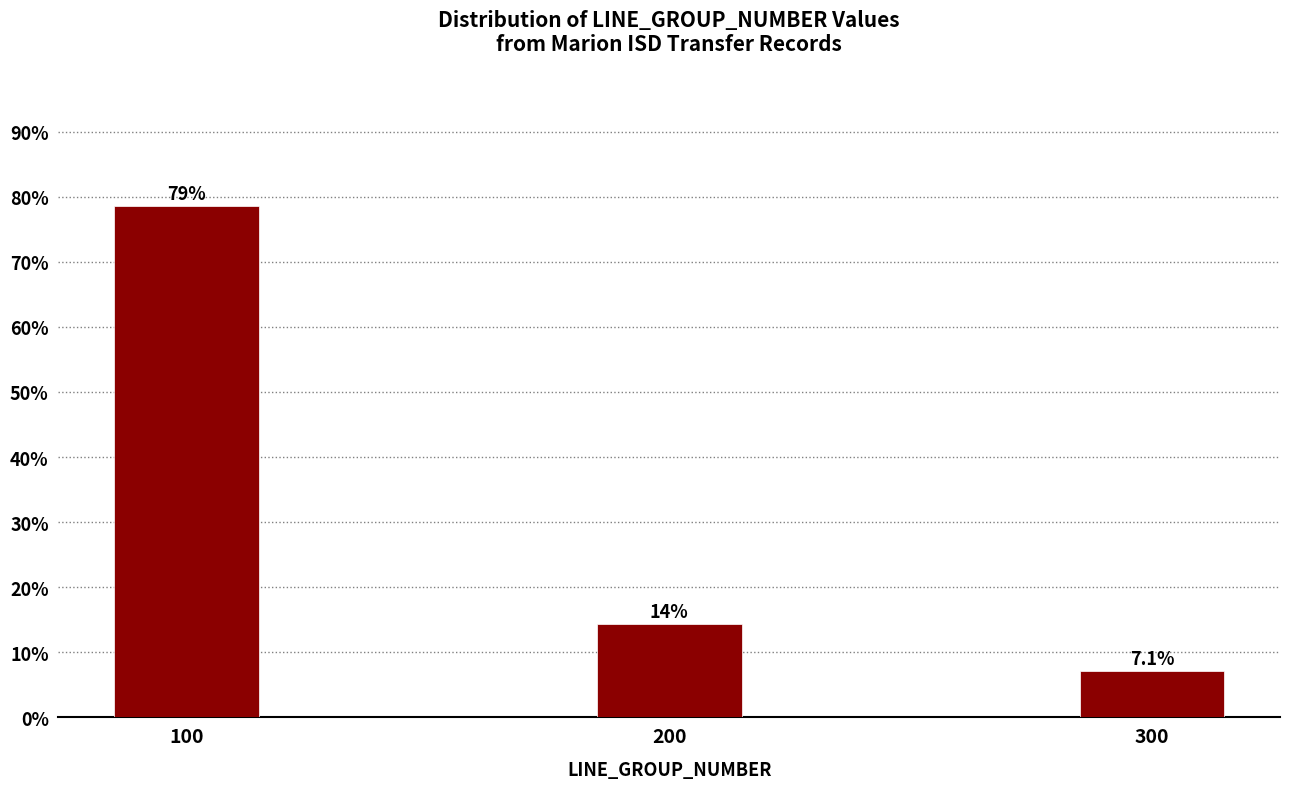

Are the bars horizontal?

No